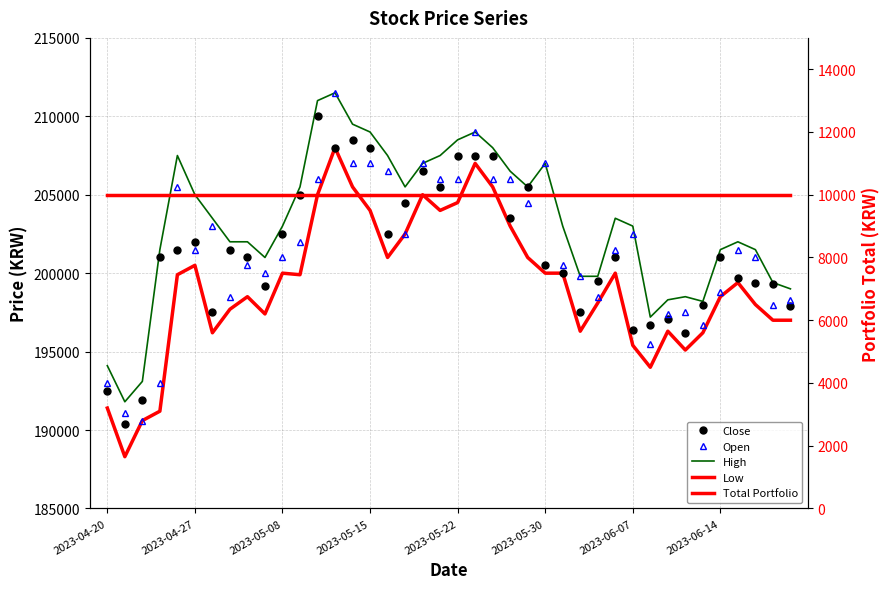

True or false: High and Open intersect in this chart.

False